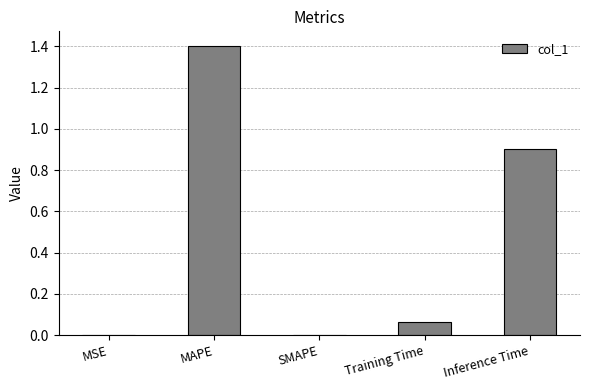

What is the greatest value displayed?

1.4